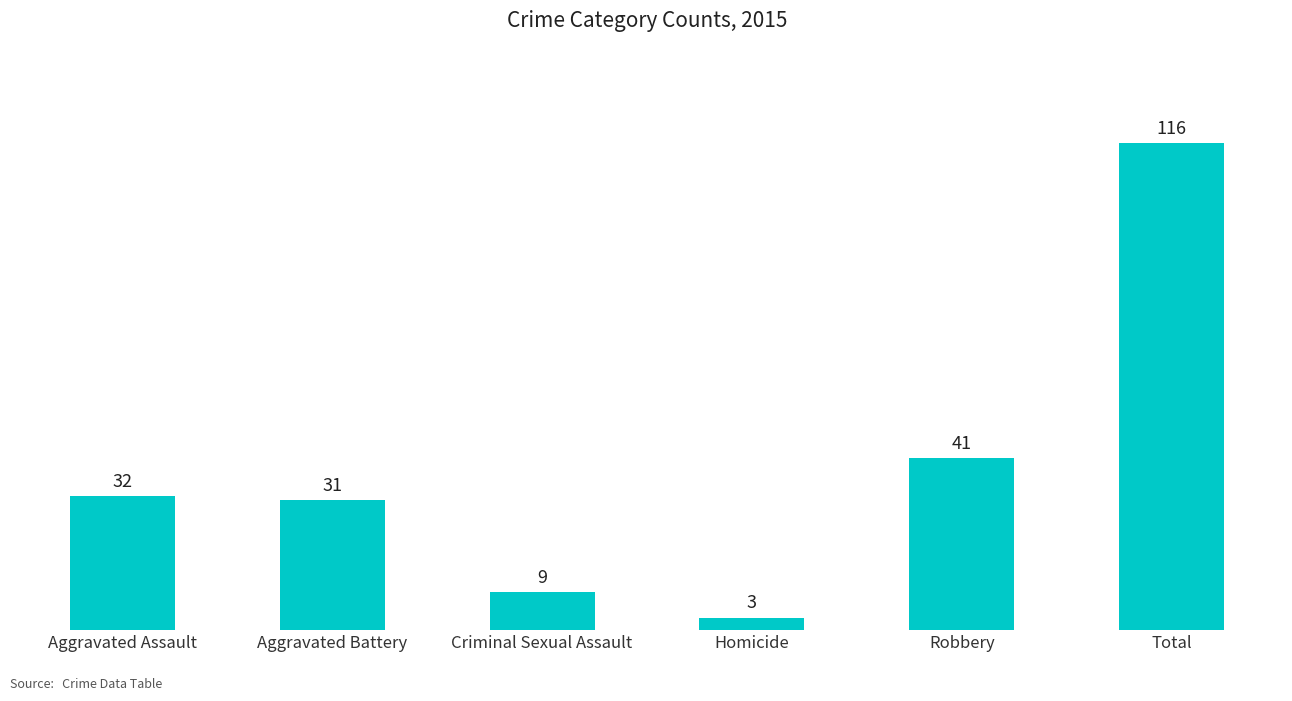

List the labels in order of value, largest first.

Total, Robbery, Aggravated Assault, Aggravated Battery, Criminal Sexual Assault, Homicide